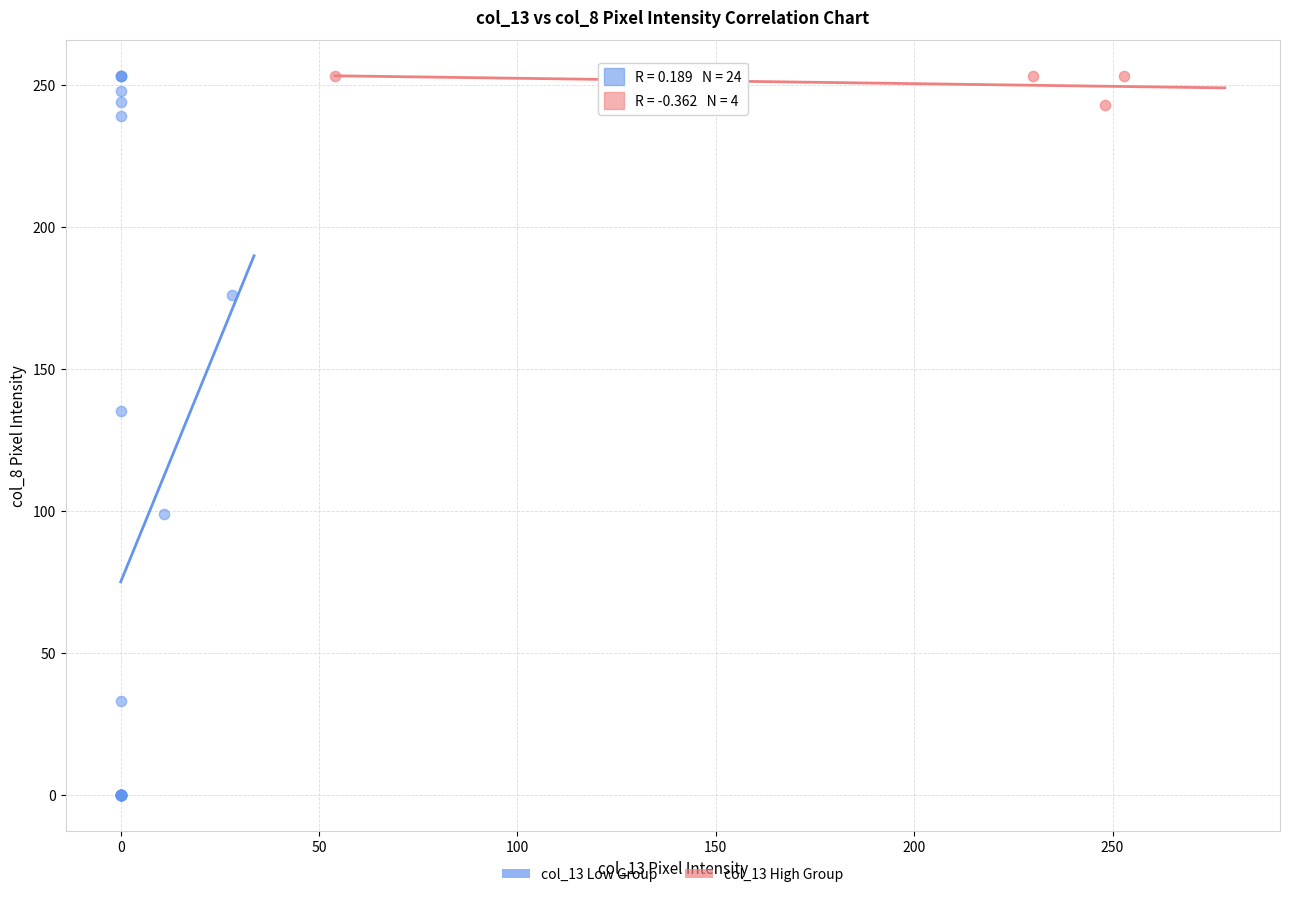

Which series has the largest Y range (max minus min)?

col_13 Low Group